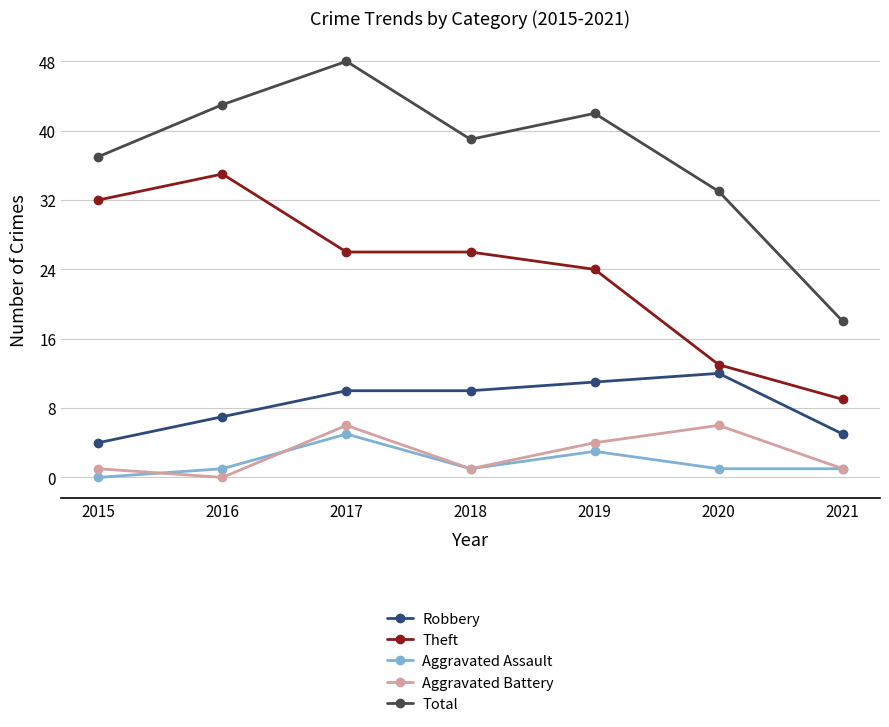

Between 2017 and 2019, which series saw the biggest shift?

Total